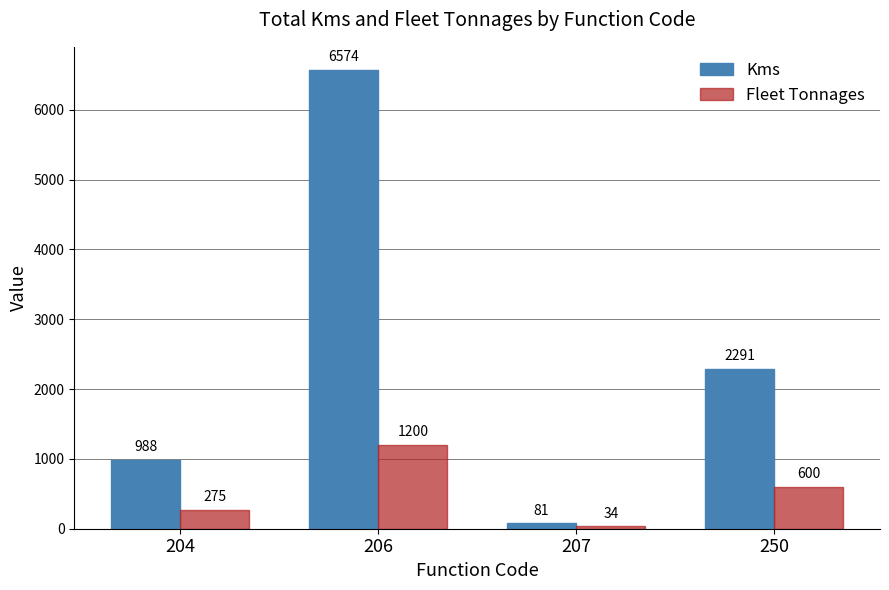

How many data points does each series have?

4